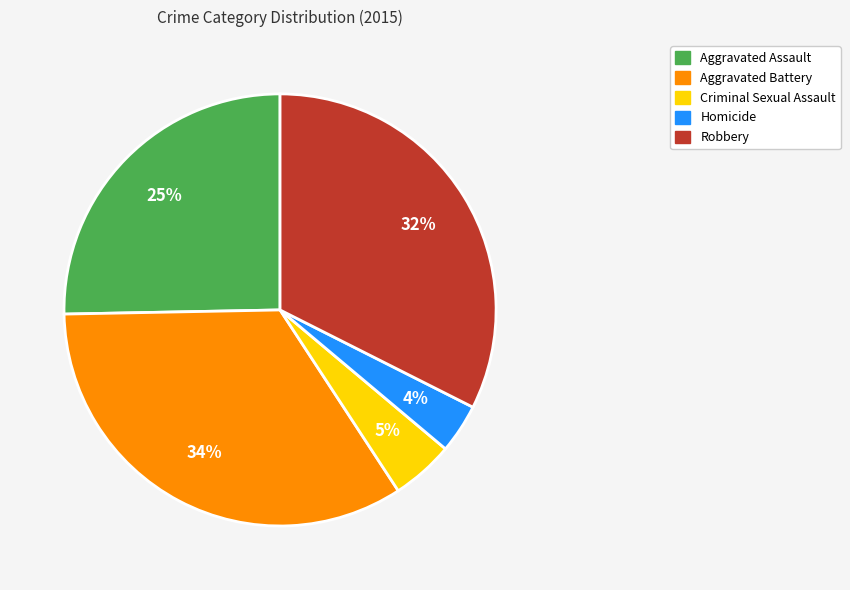

To the nearest percent, what is the difference between the Criminal Sexual Assault and Homicide slice percentages?

1%